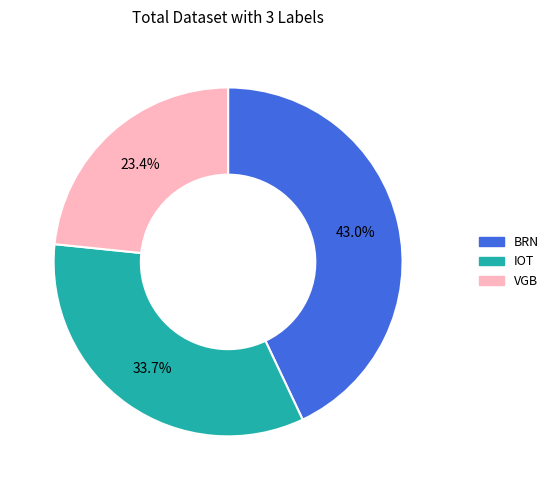

Count the number of slices in the pie.

3